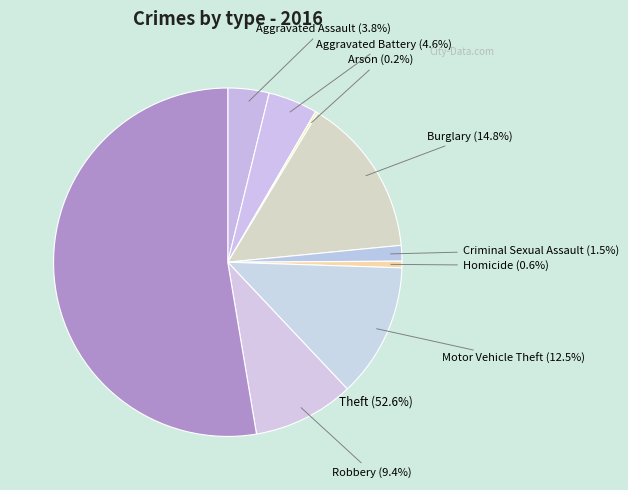

How many segments does this pie chart have?

9